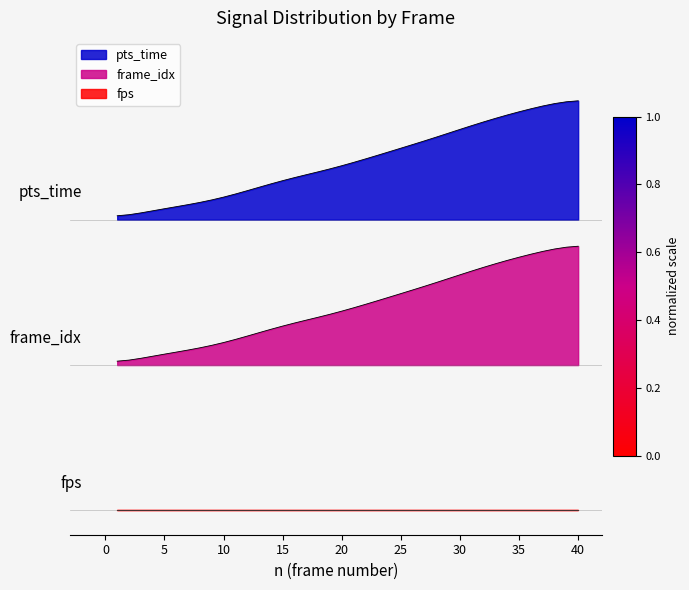

True or false: pts_time and frame_idx intersect in this chart.

False